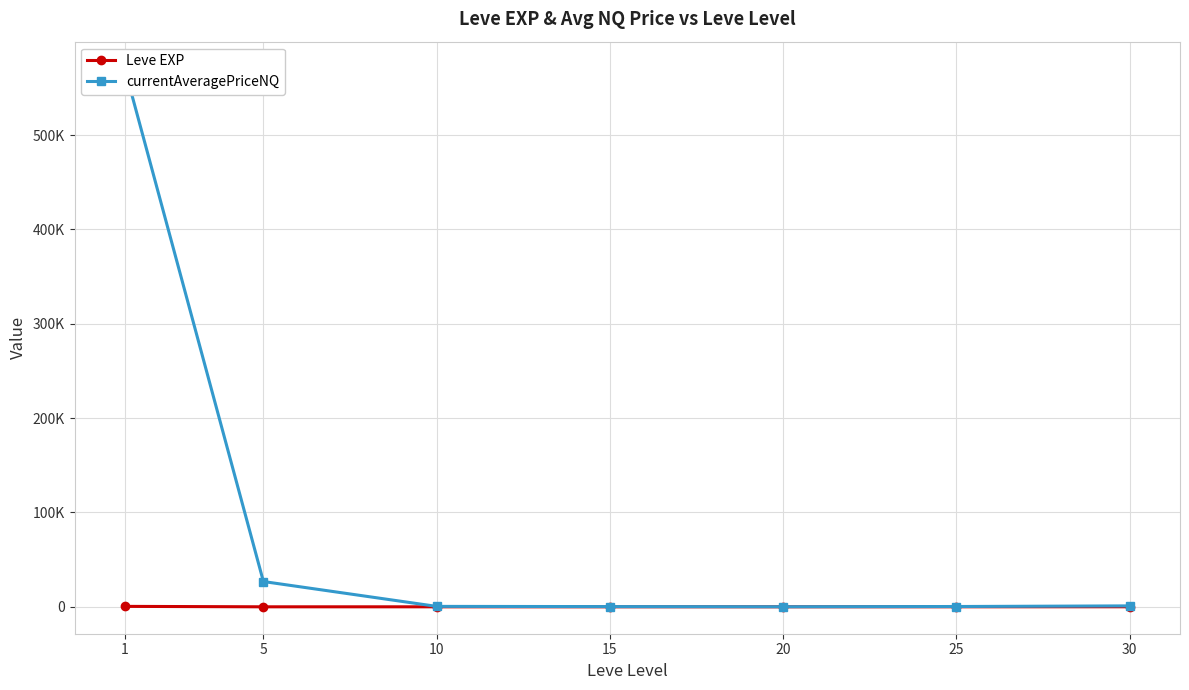

What is the maximum value shown in the chart?

570480.3